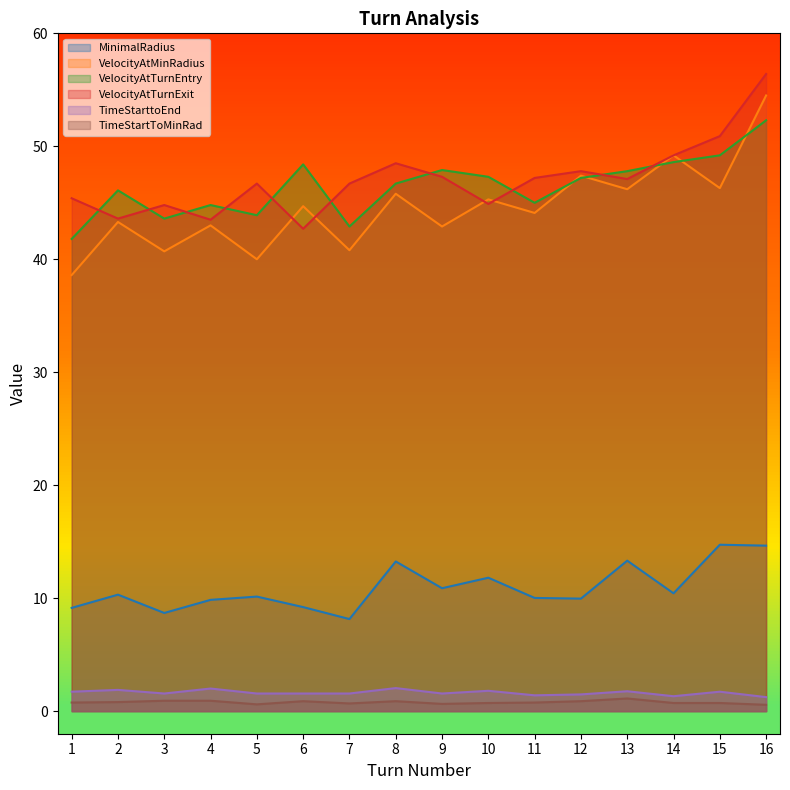

What is the greatest value displayed?

56.4